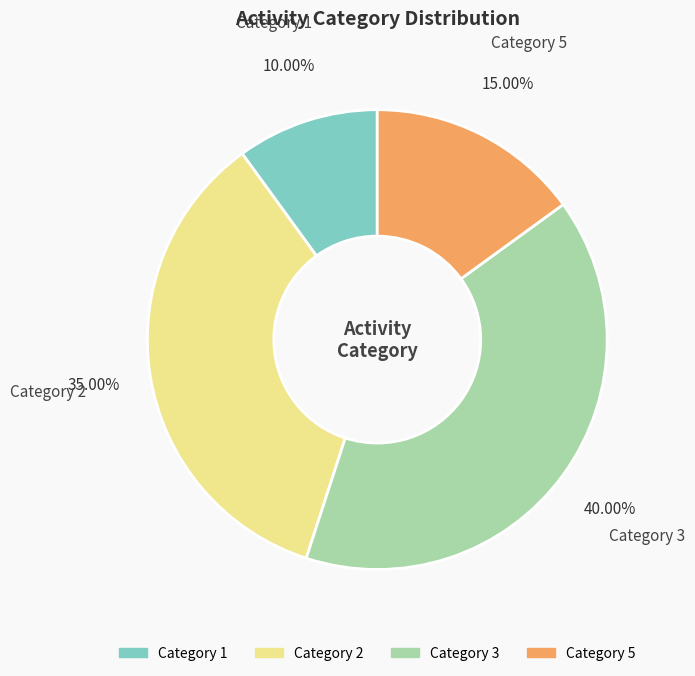

Is there any slice that represents more than half of the pie?

No